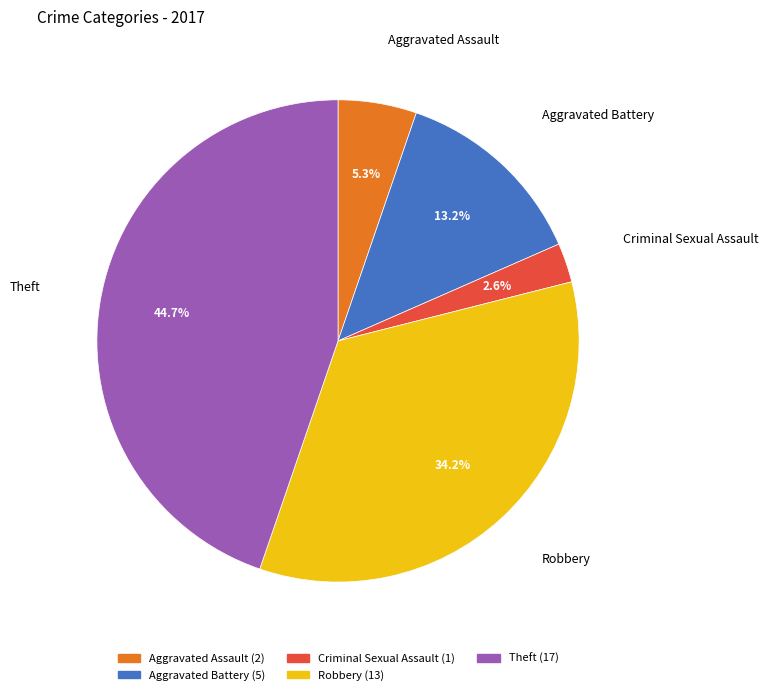

Is there a majority slice in this chart?

No